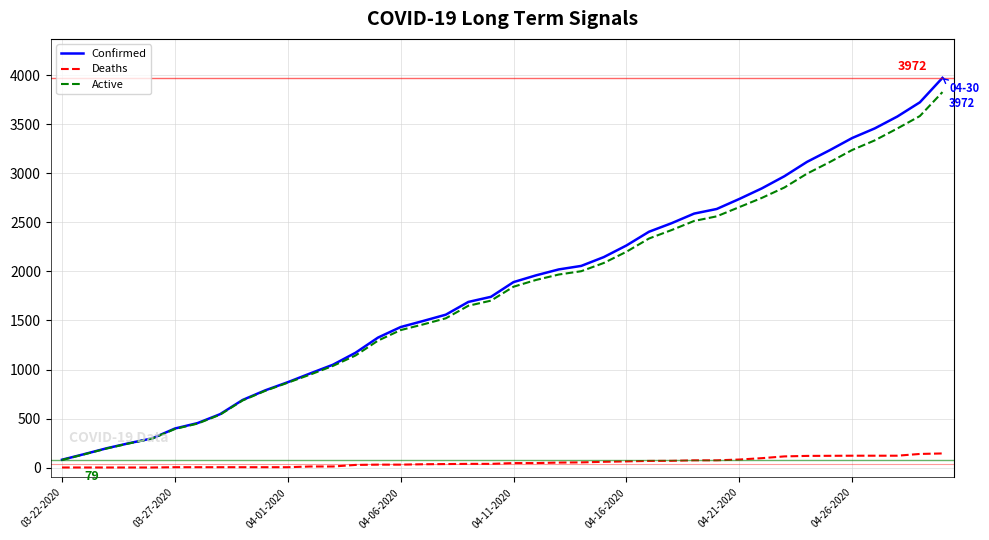

What is the maximum value for Deaths?

145